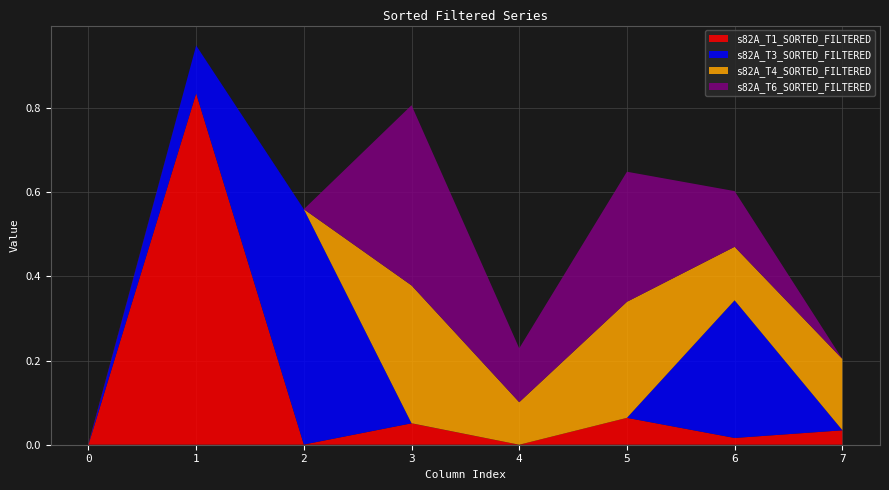

Reading left to right, transcribe all the data shown in this chart.

s82A_T1_SORTED_FILTERED: 0.0	0.8	0.0	0.1	0.0	0.1	0.0	0.0
s82A_T3_SORTED_FILTERED: 0.0	0.1	0.6	0.0	0.0	0.0	0.3	0.0
s82A_T4_SORTED_FILTERED: 0.0	0.0	0.0	0.3	0.1	0.3	0.1	0.2
s82A_T6_SORTED_FILTERED: 0.0	0.0	0.0	0.4	0.1	0.3	0.1	0.0